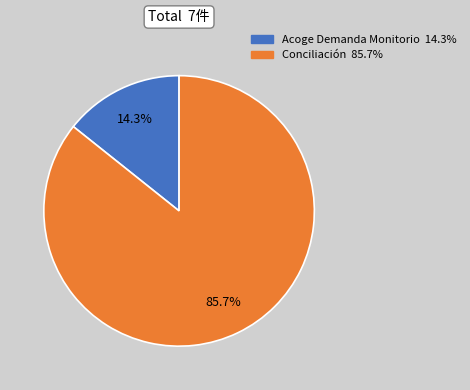

What is the total percentage of Acoge Demanda Monitorio and Conciliación?

100.0%